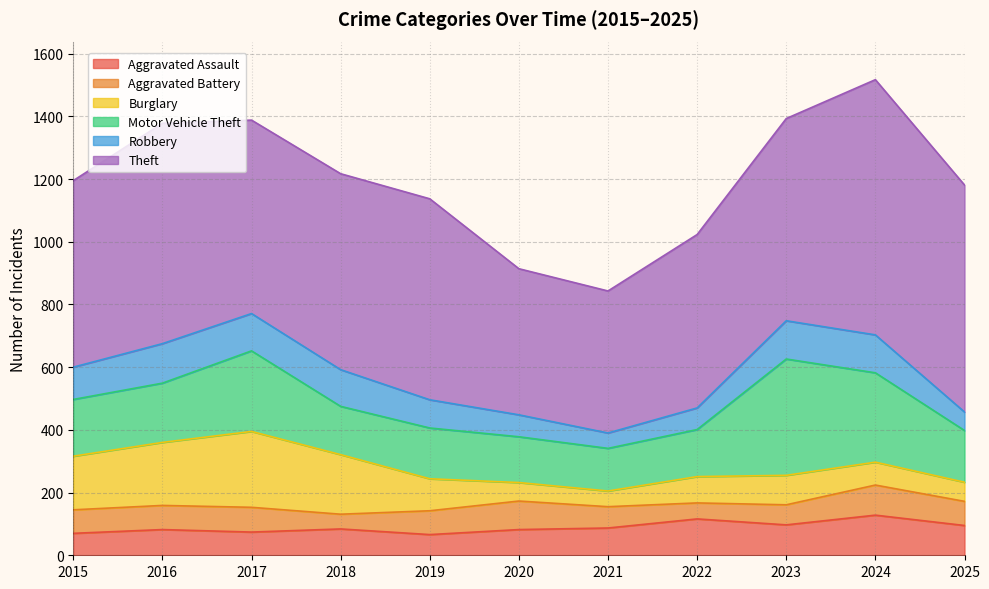

At 2022, list the series in order from smallest to largest.

Aggravated Battery, Robbery, Burglary, Aggravated Assault, Motor Vehicle Theft, Theft